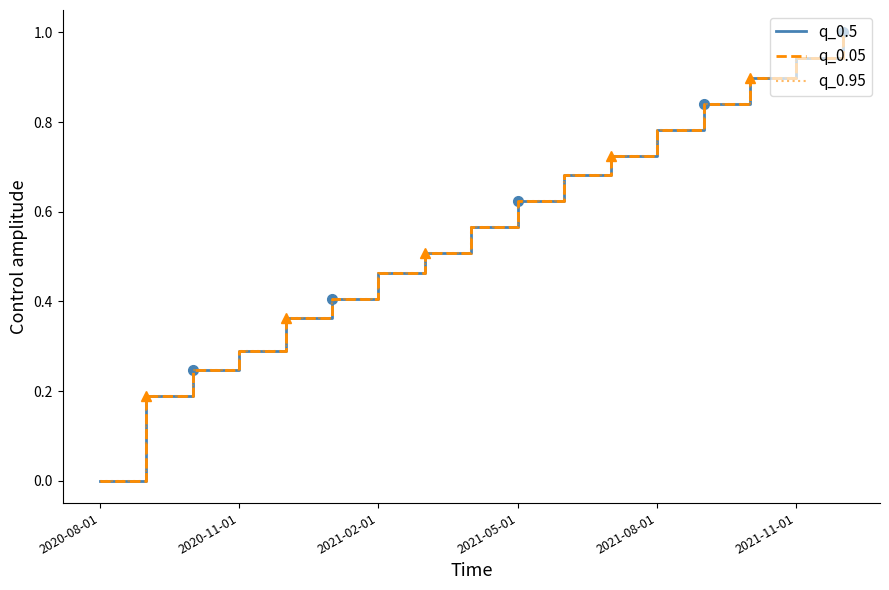

Is it true that q_0.95 equals 0.0 at 2020-08-01?

True